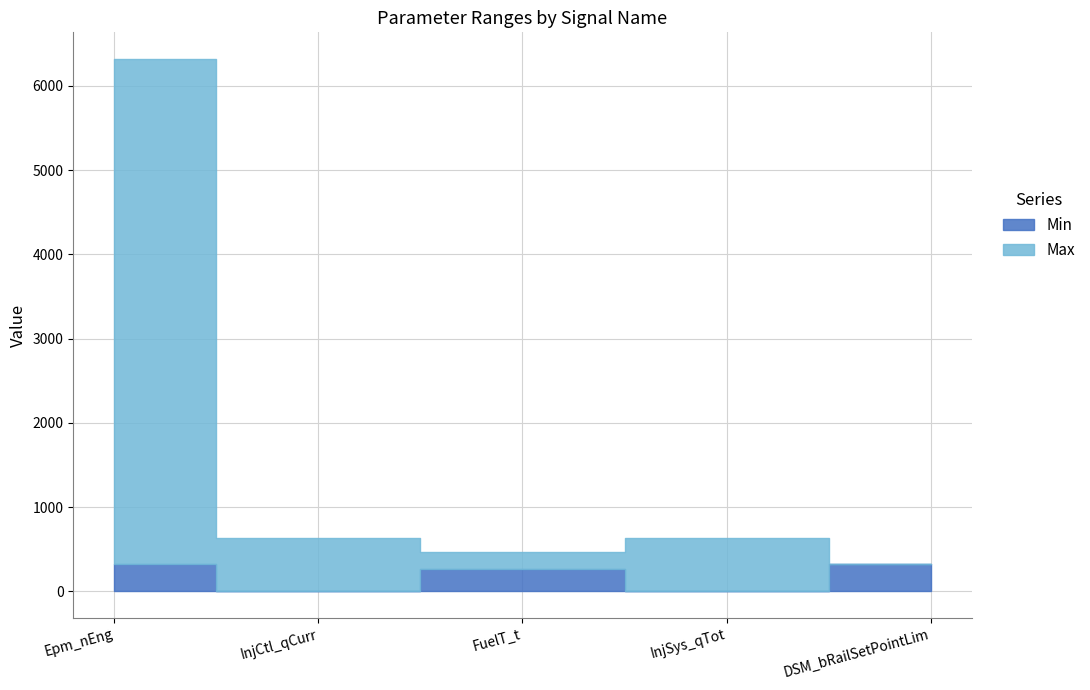

True or false: Max has a value of 250 at FuelT_t.

False